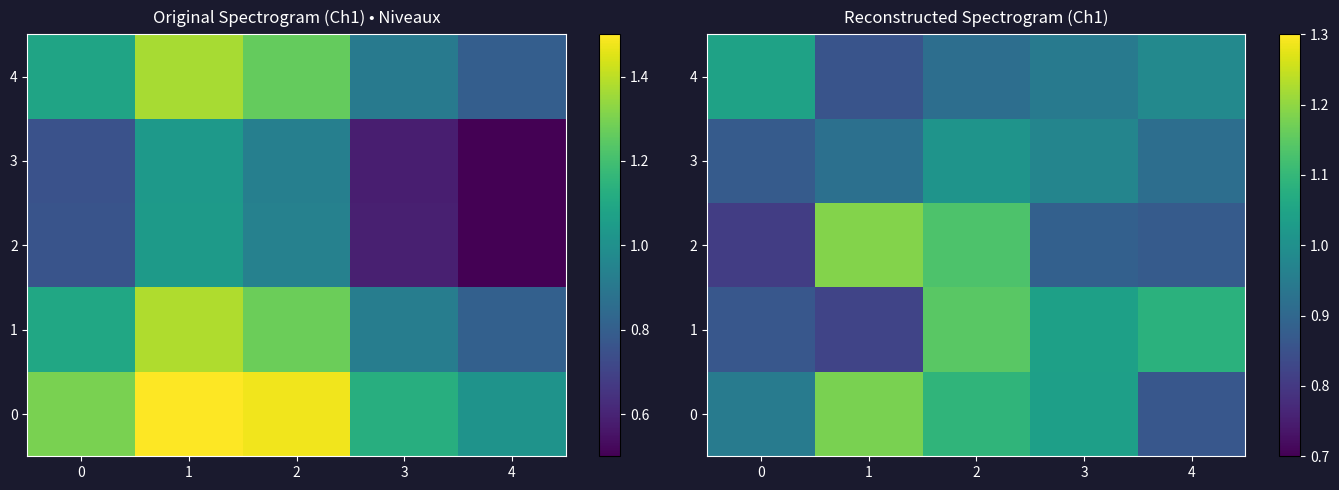

What is the difference between the 1 values at 2 and 1?

0.3